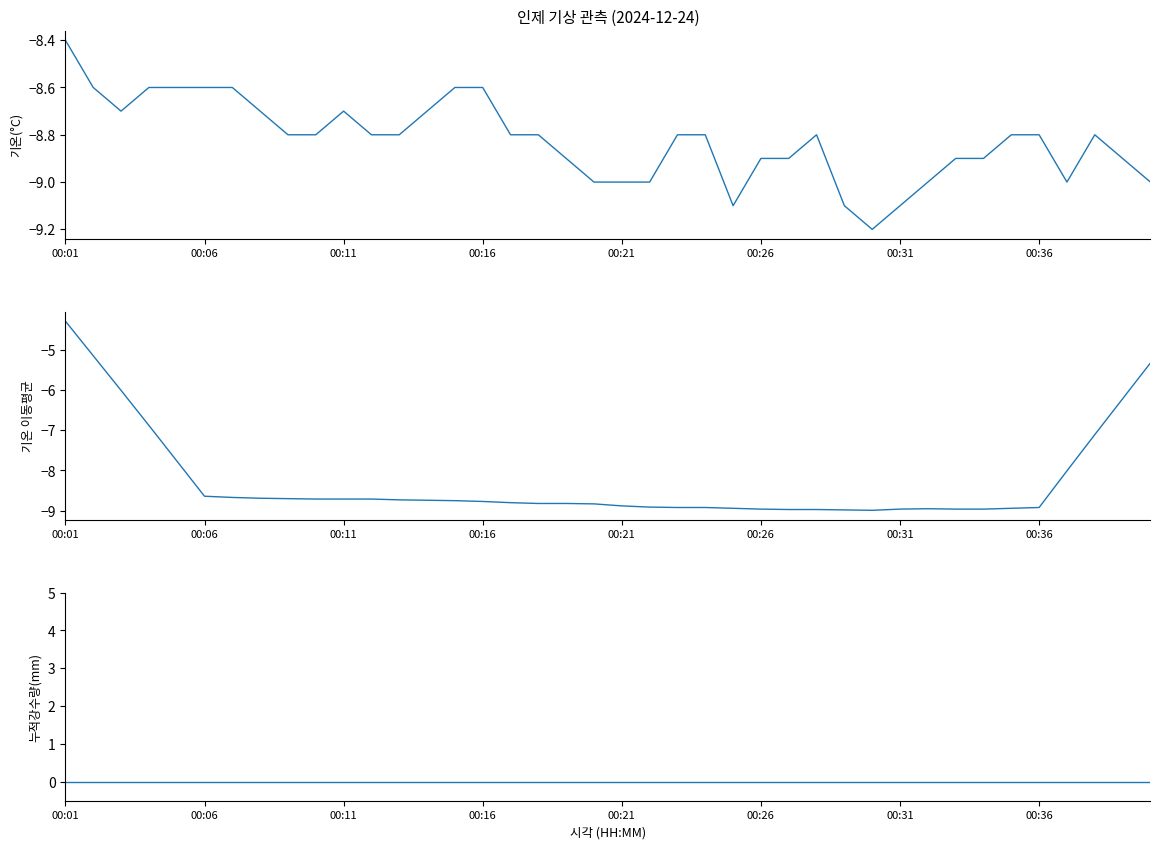

Read the 기온 이동평균 value at 8.

-8.7